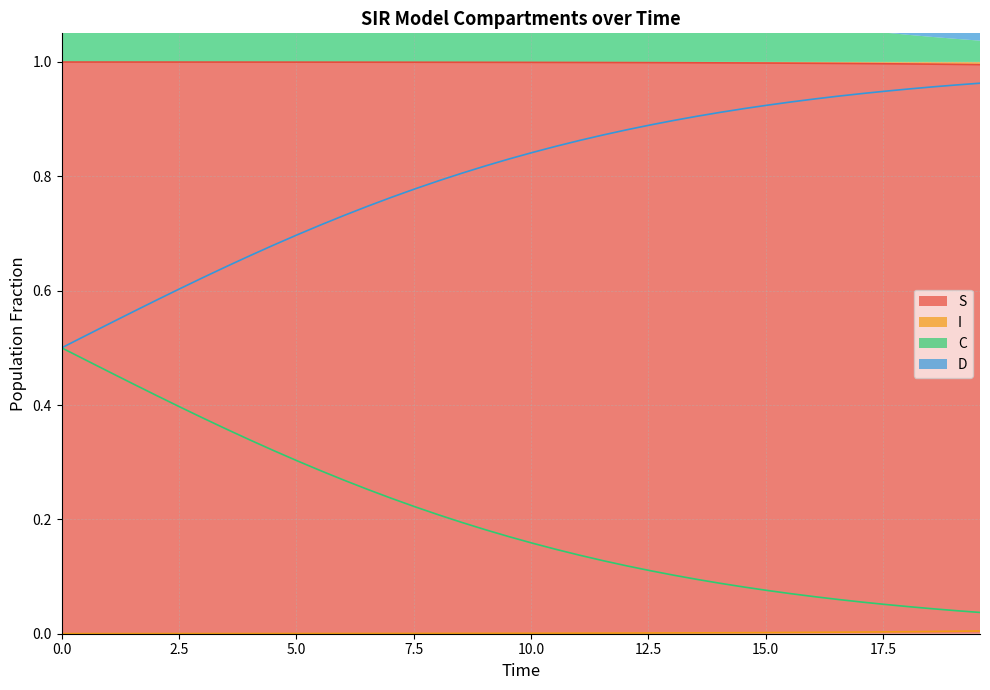

True or false: I and S cross at least once.

False